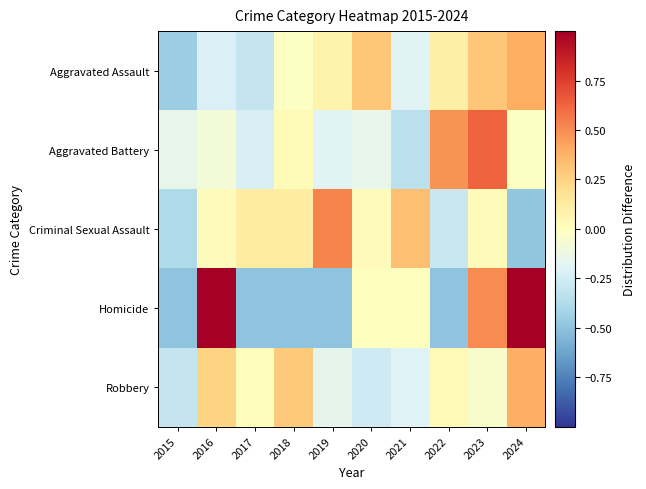

Rank the series by their maximum value, from lowest to highest.

Robbery, Aggravated Assault, Criminal Sexual Assault, Aggravated Battery, Homicide